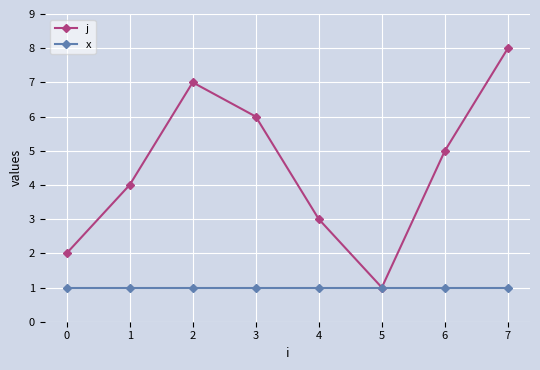

Which series has the largest total across all categories?

j